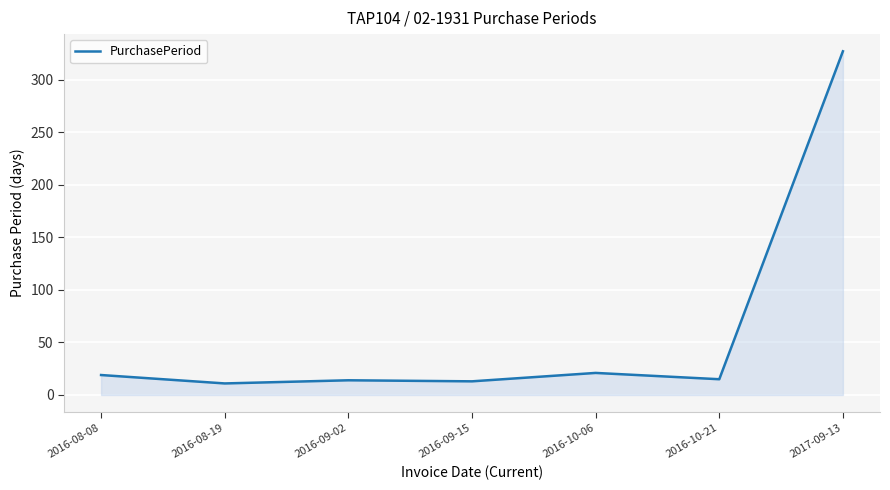

How many categories are shown in the chart?

7